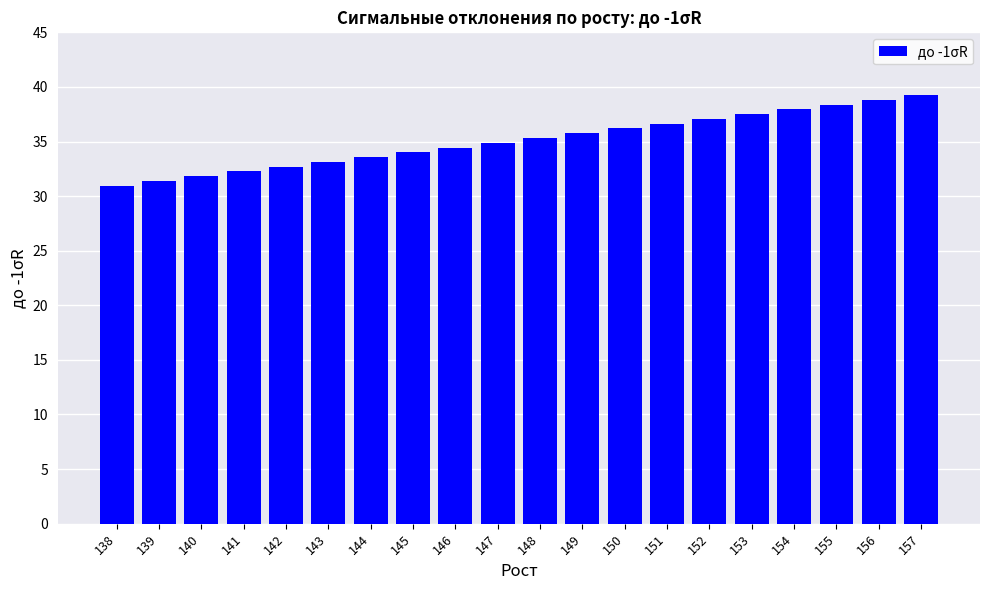

At which category does the chart reach its peak across all series?

157